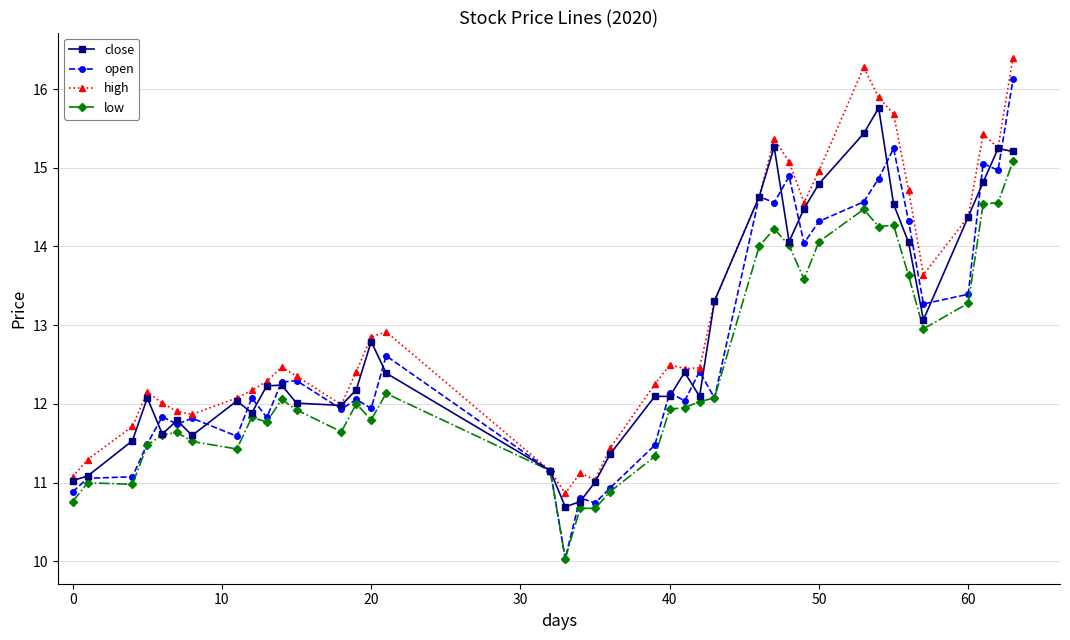

What is the difference between the second highest and second lowest values in the high series?

5.2